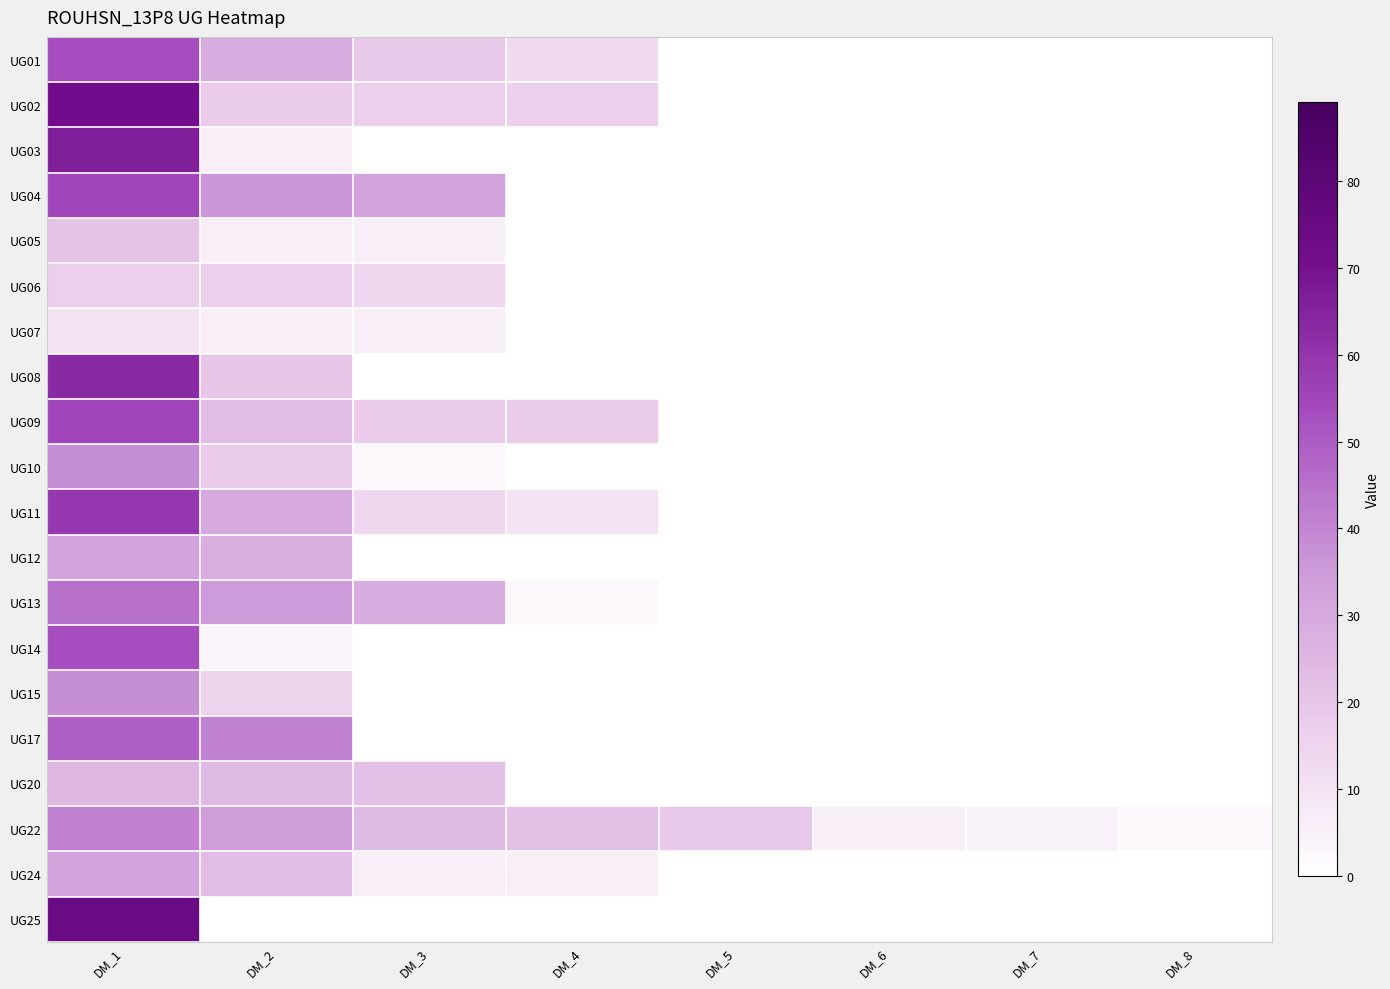

What is the difference between the UG11 values at DM_3 and DM_1?

45.0